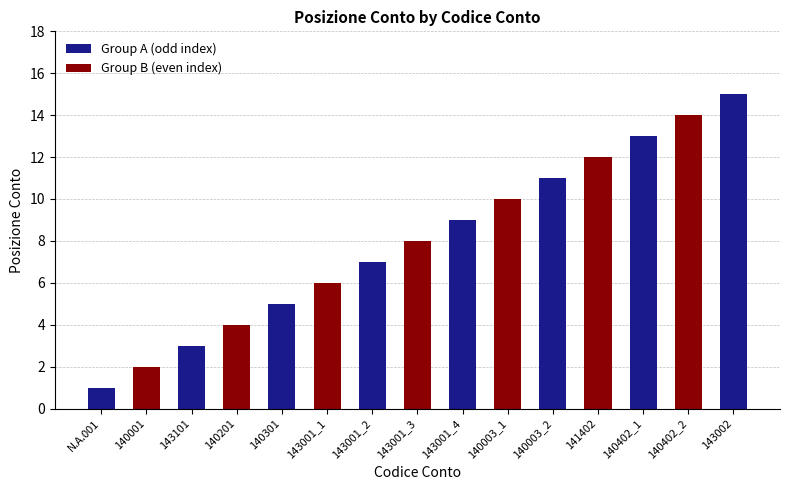

Reading left to right, what are all the values shown in this chart?

N.A.001=1	140001=2	143101=3	140201=4	140301=5	143001_1=6	143001_2=7	143001_3=8	143001_4=9	140003_1=10	140003_2=11	141402=12	140402_1=13	140402_2=14	143002=15